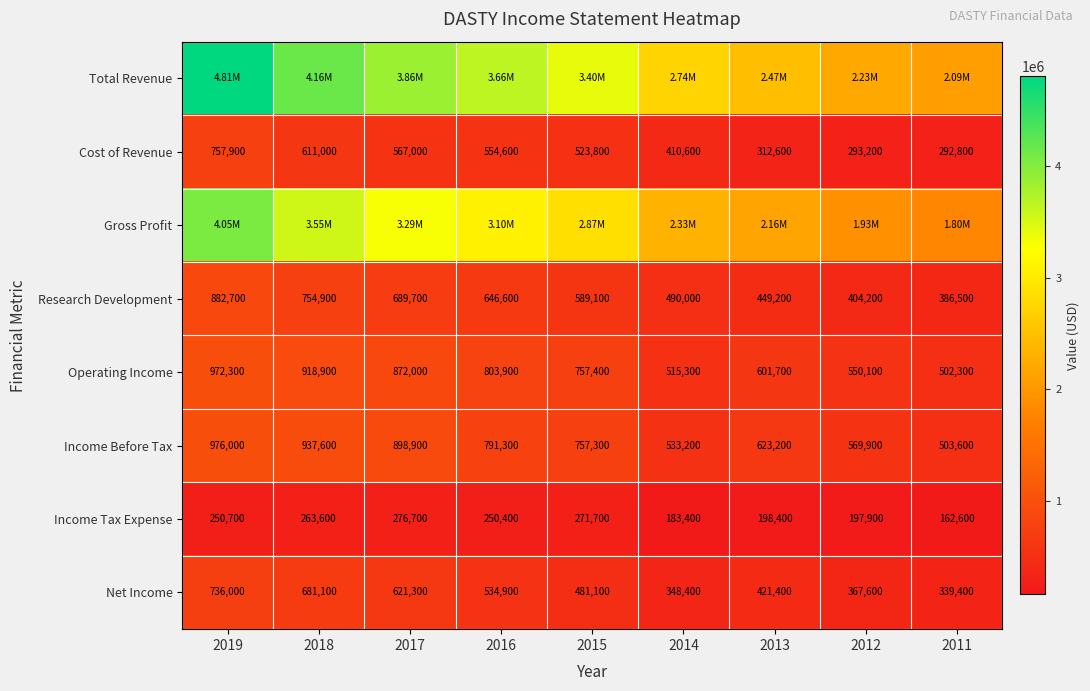

How many data points in Operating Income are less than 757400?

4